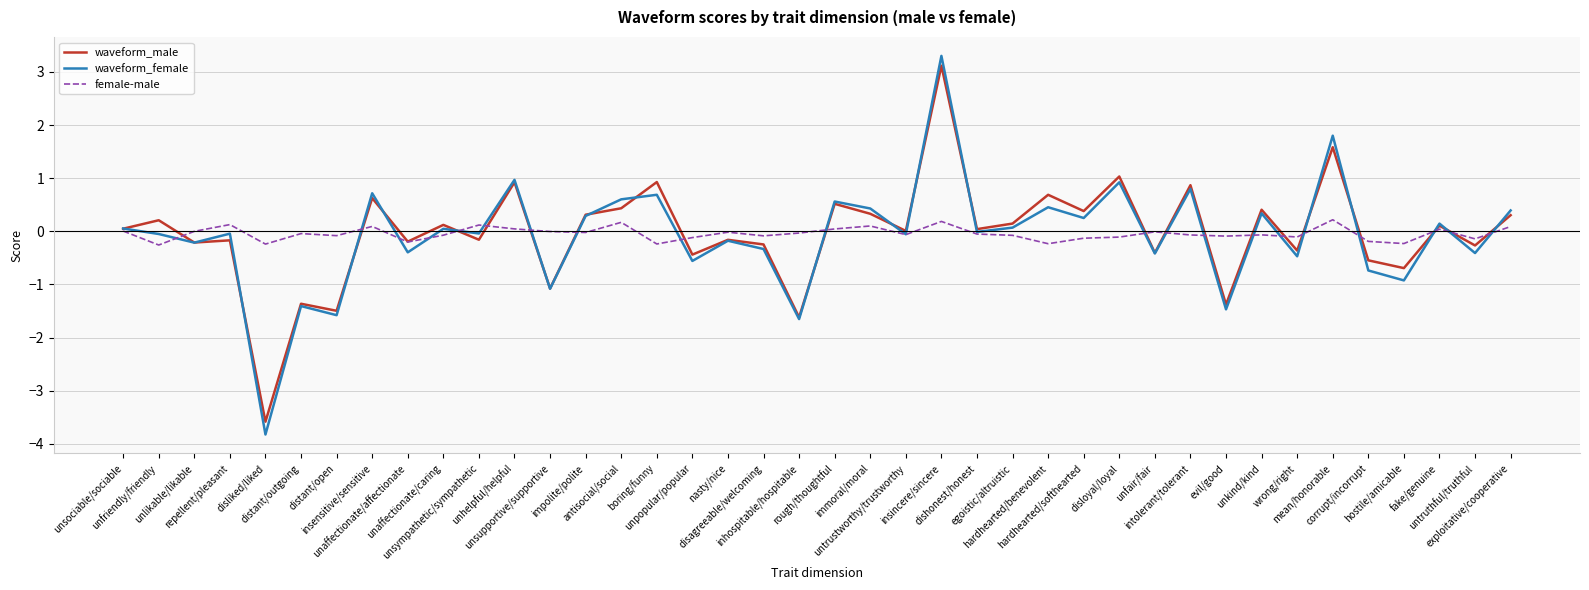

Is it true that waveform_female equals 1.8 at mean/honorable?

True